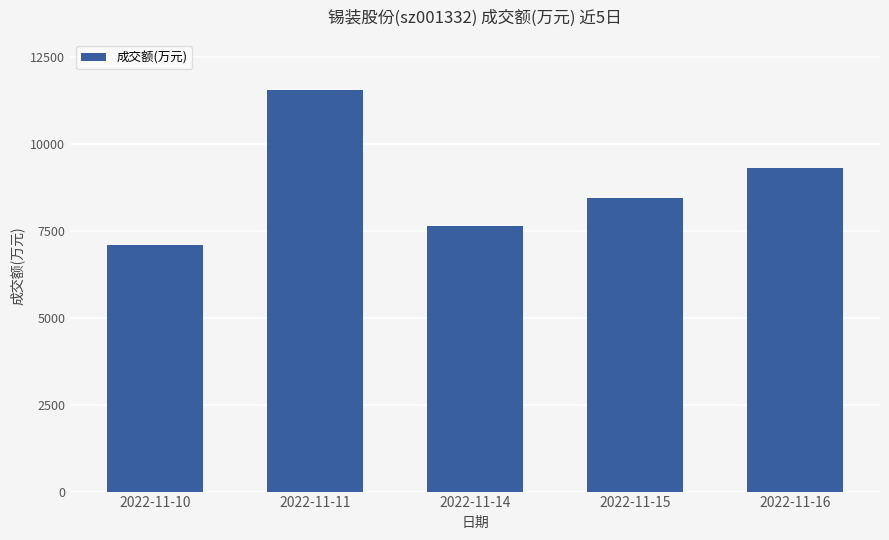

Rank the categories by value from lowest to highest.

2022-11-10, 2022-11-14, 2022-11-15, 2022-11-16, 2022-11-11